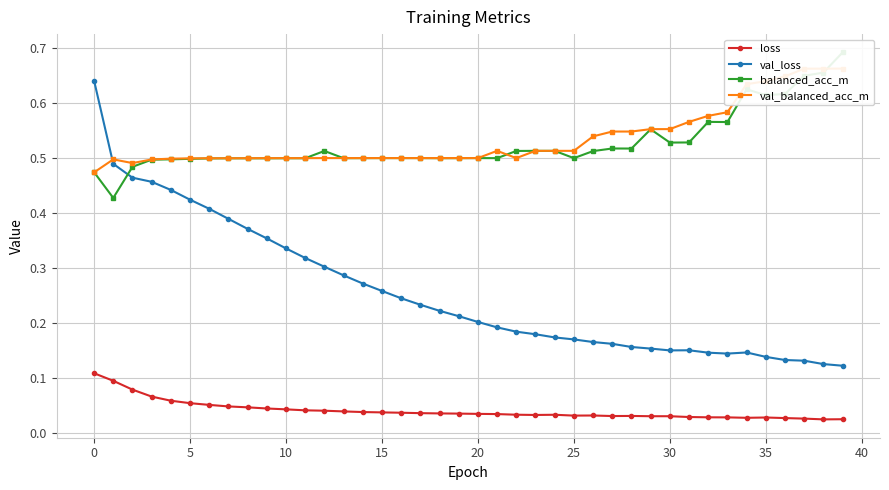

Read the val_balanced_acc_m value at 33.

0.6